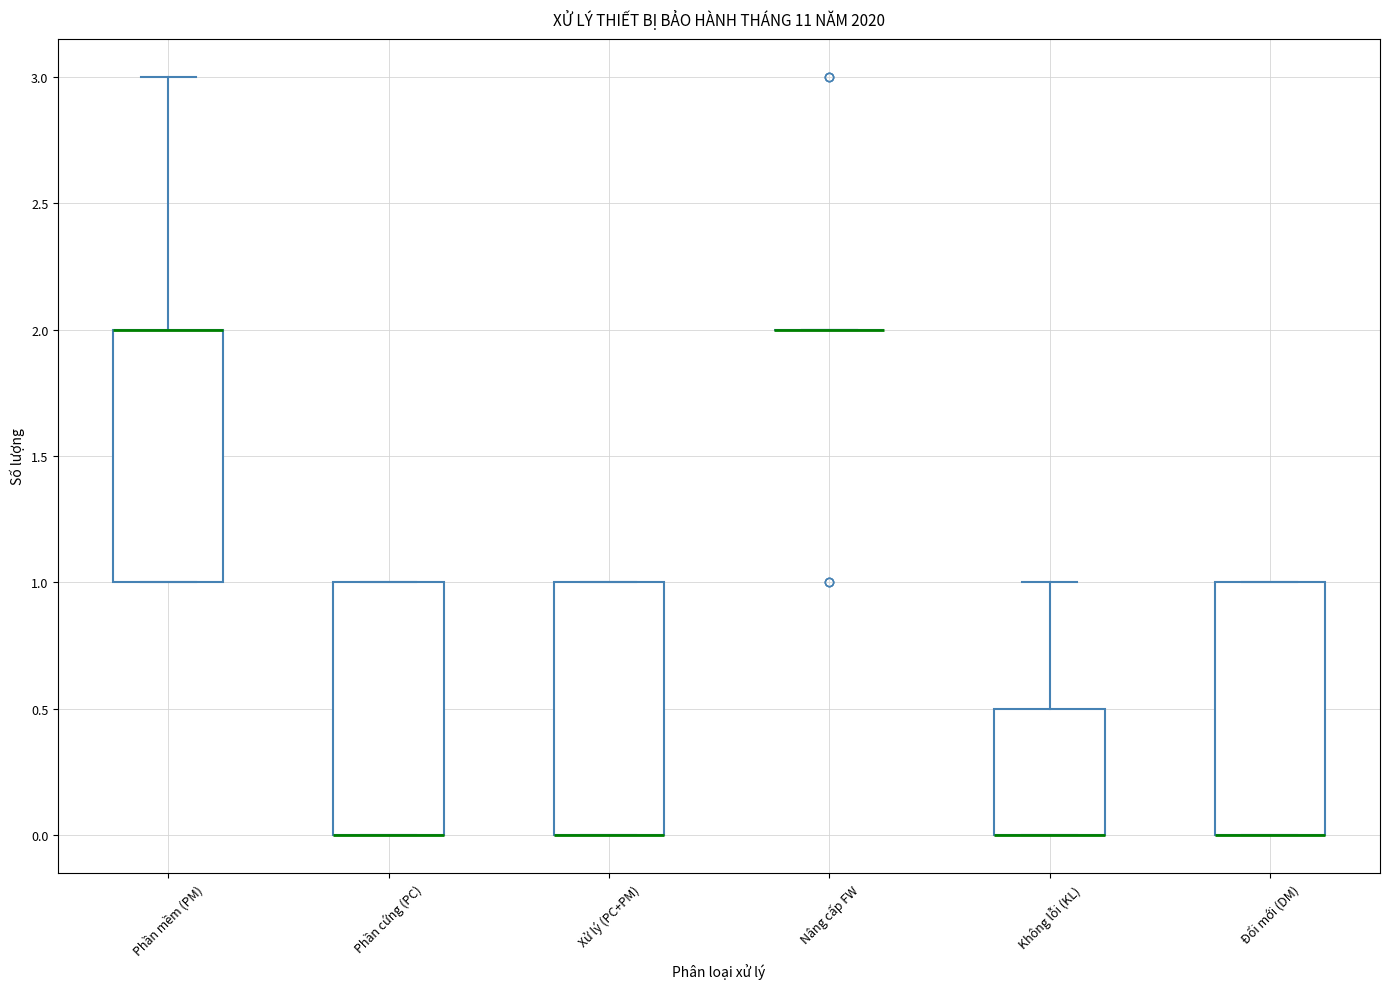

Reading left to right, read every box against the y-axis: the position of its median line, the range the box covers, and the ends of its whiskers. The values are not printed on the chart, so give them approximately, as read against the axis.

Phần mềm (PM): median 2.0 (drawn on the box's upper edge), box 1.0 to 2.0, whiskers 1.0 to 3.0
Phần cứng (PC): median 0.0 (drawn on the box's lower edge), box 0.0 to 1.0, whiskers 0.0 to 1.0
Xử lý (PC+PM): median 0.0 (drawn on the box's lower edge), box 0.0 to 1.0, whiskers 0.0 to 1.0
Nâng cấp FW: box collapsed to a line at 2.0, whiskers 2.0 to 2.0
Không lỗi (KL): median 0.0 (drawn on the box's lower edge), box 0.0 to 0.5, whiskers 0.0 to 1.0
Đổi mới (DM): median 0.0 (drawn on the box's lower edge), box 0.0 to 1.0, whiskers 0.0 to 1.0